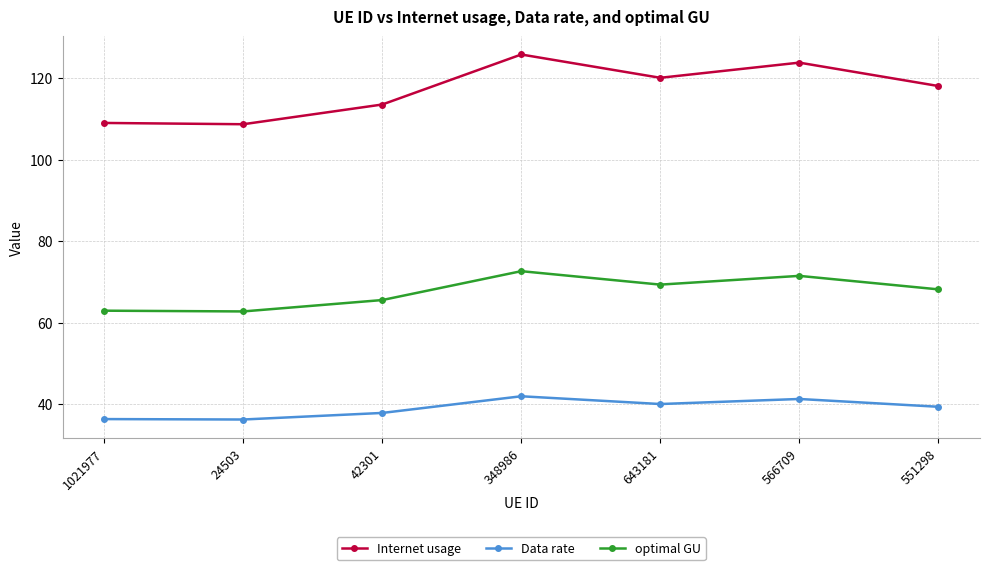

Where does the optimal GU series first go above 68?

348986